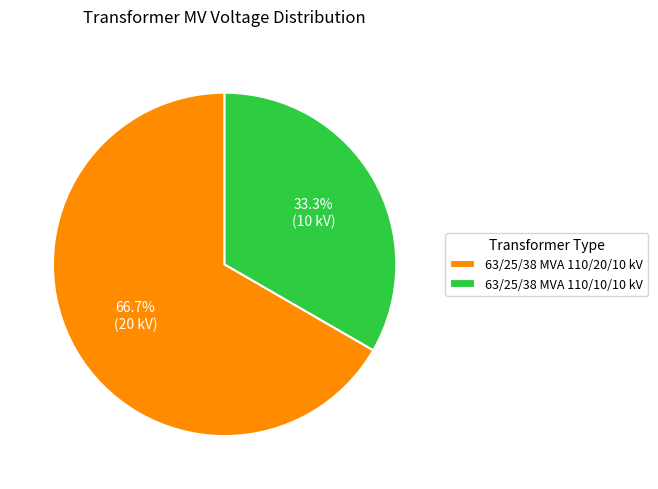

Count the number of slices in the pie.

2